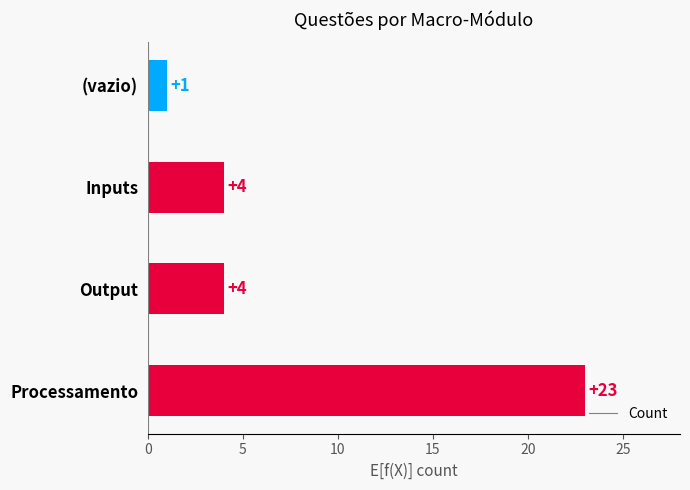

What is the difference between the maximum and minimum values?

22